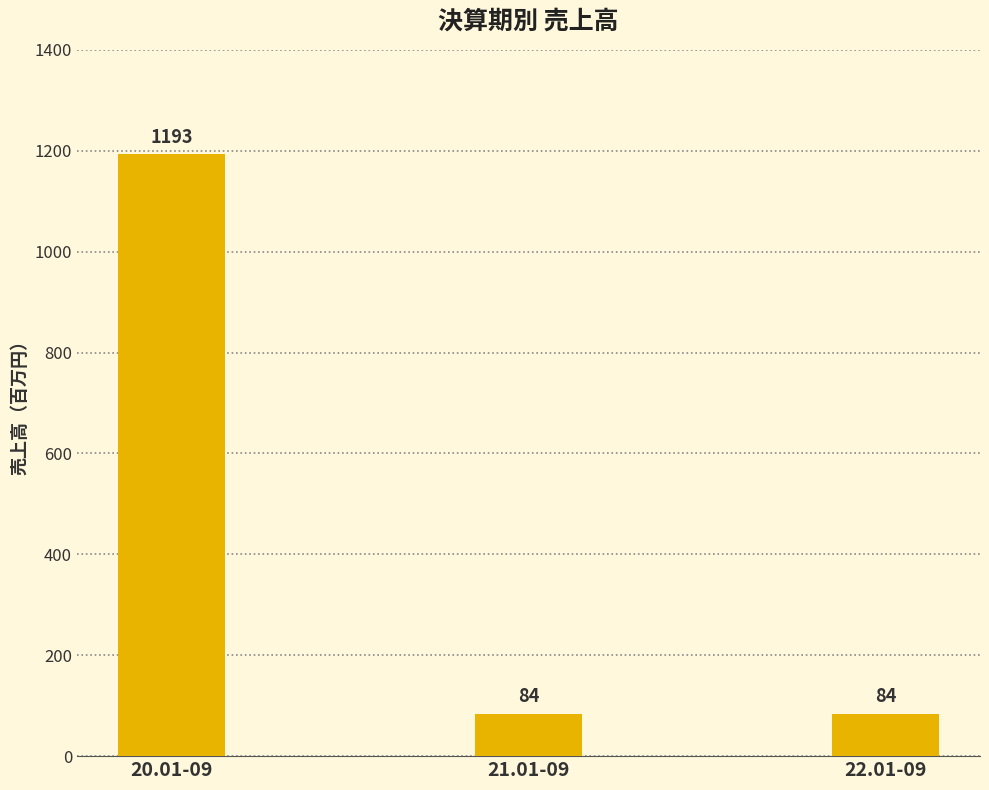

True or false: the data shows 1643 at 20.01-09.

False